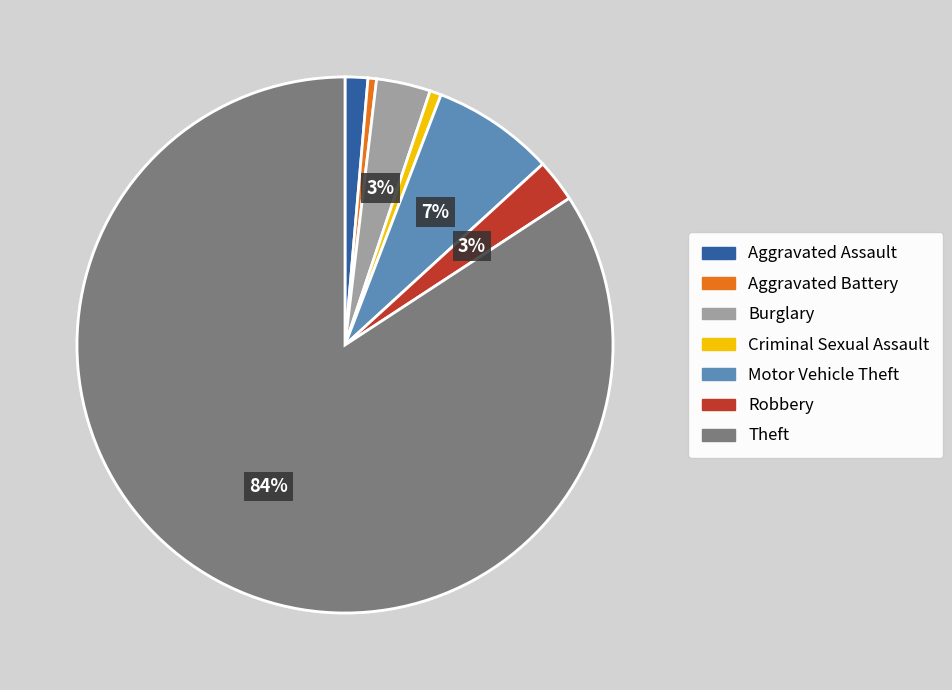

Count the number of slices in the pie.

7